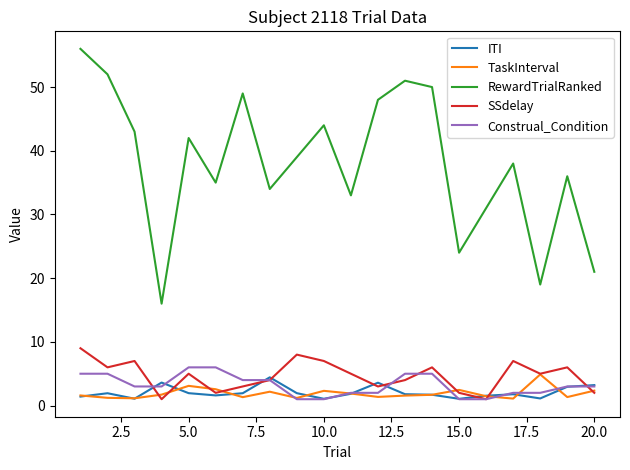

What is the highest value of the TaskInterval series?

4.9